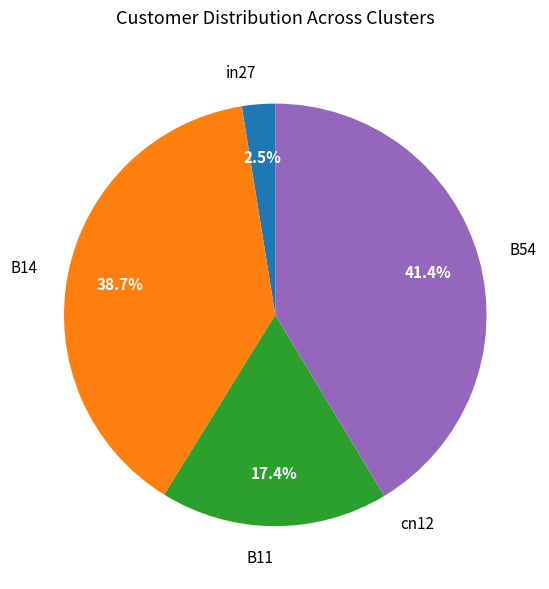

What percentage is NOT represented by B11?

82.6%